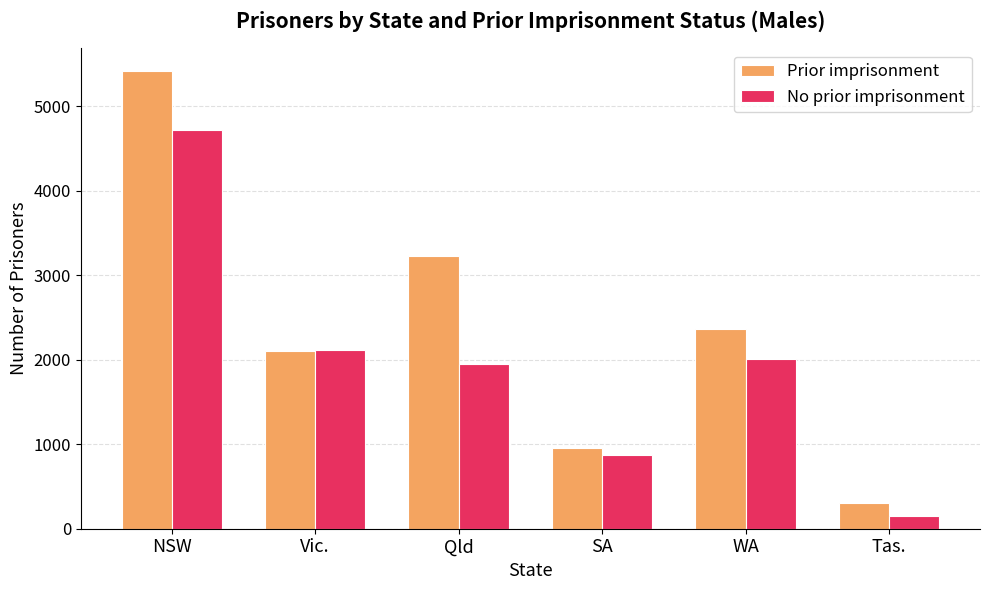

List the series in order of their overall mean, lowest first.

No prior imprisonment, Prior imprisonment